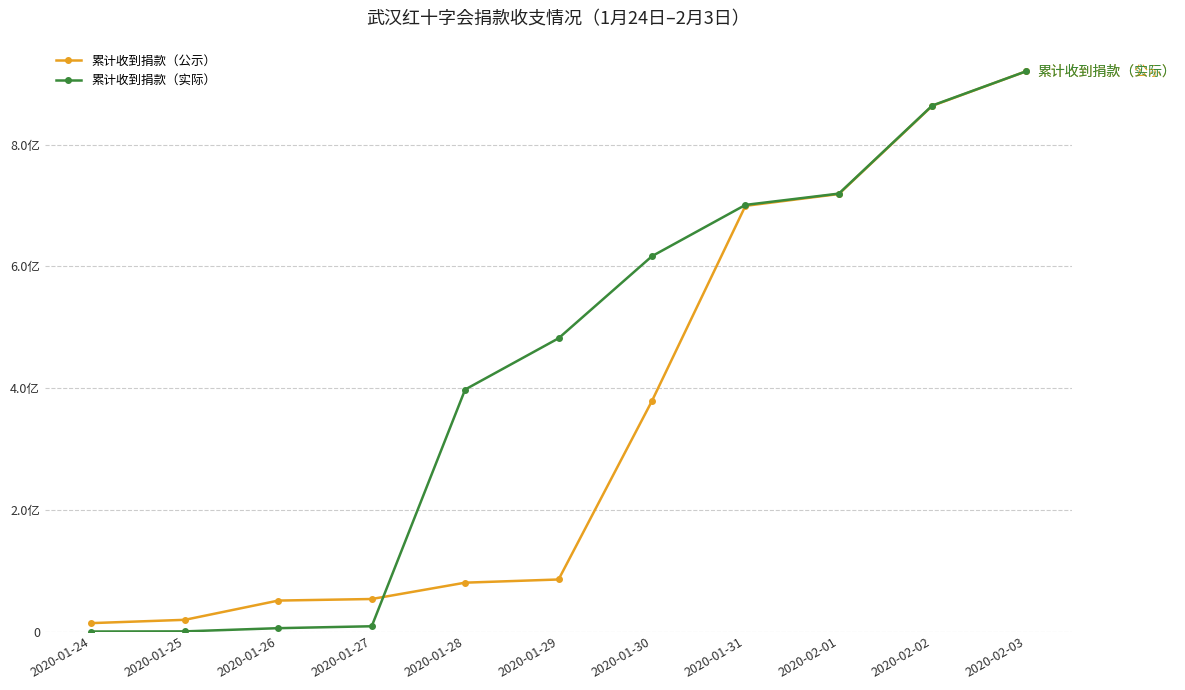

What is the highest value of the 累计收到捐款（公示） series?

920440600.0